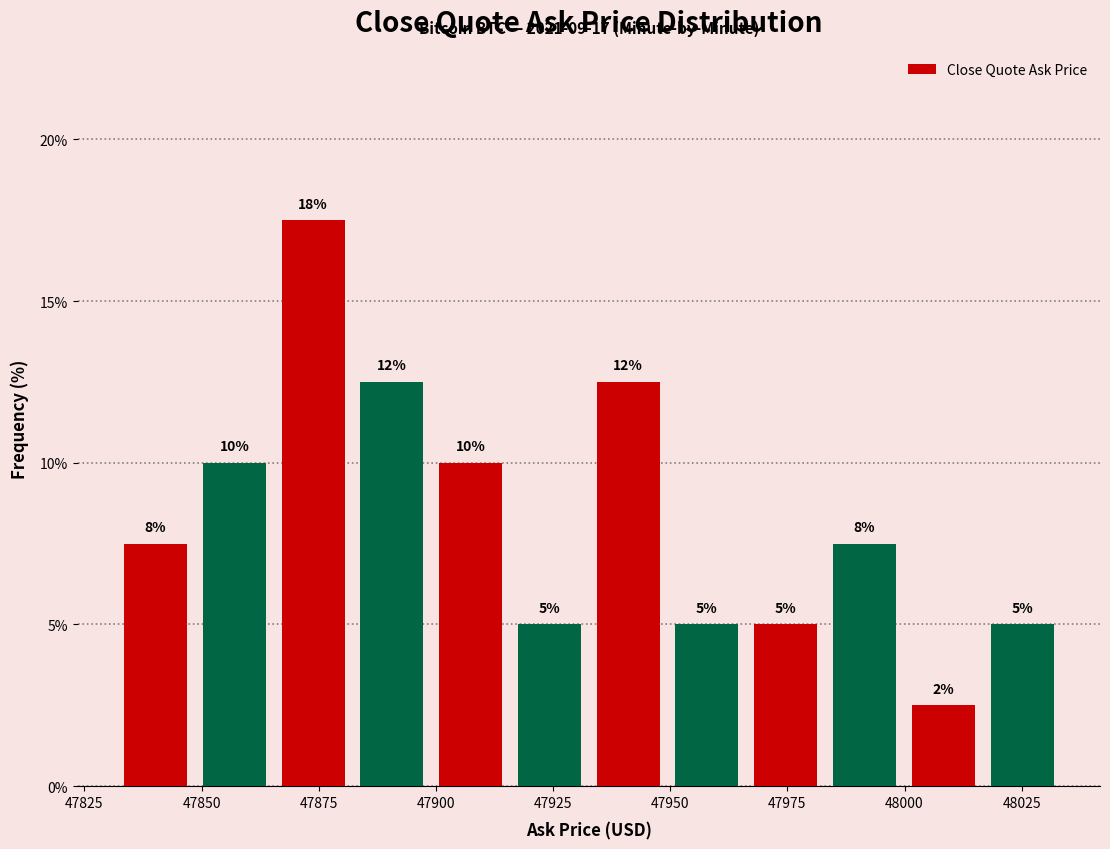

Around what value on the x-axis is the tallest bar? Give the approximate position of its centre, as read against the axis.

47875